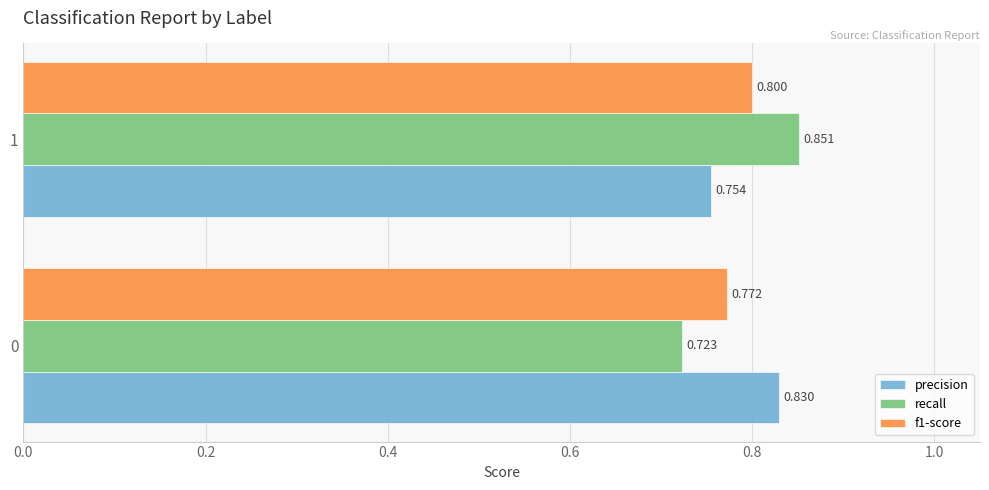

Is the value of precision at 1 greater than the value of recall at 1?

No